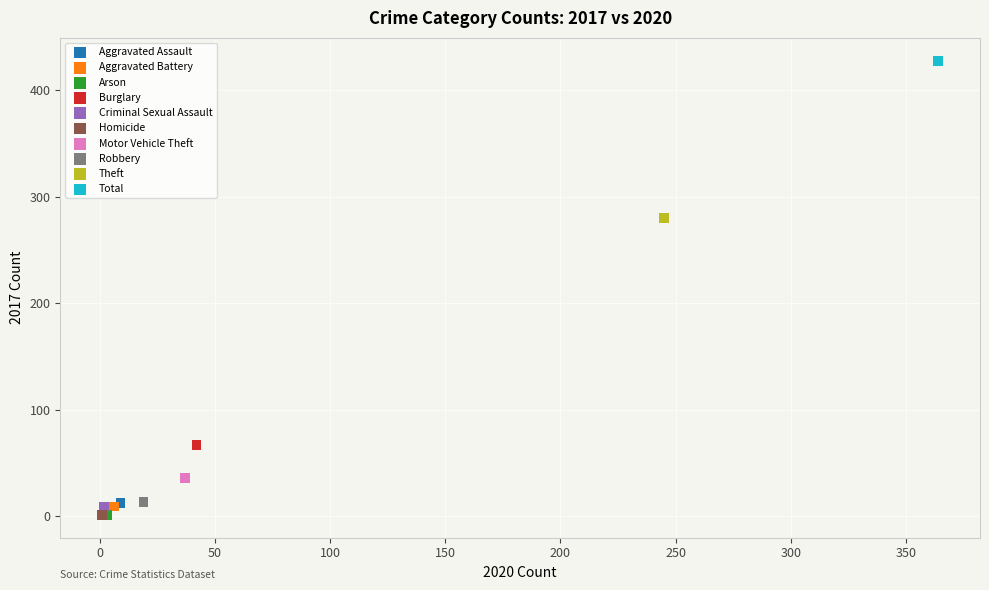

What are all the series names shown in the legend?

Aggravated Assault, Aggravated Battery, Arson, Burglary, Criminal Sexual Assault, Homicide, Motor Vehicle Theft, Robbery, Theft, Total